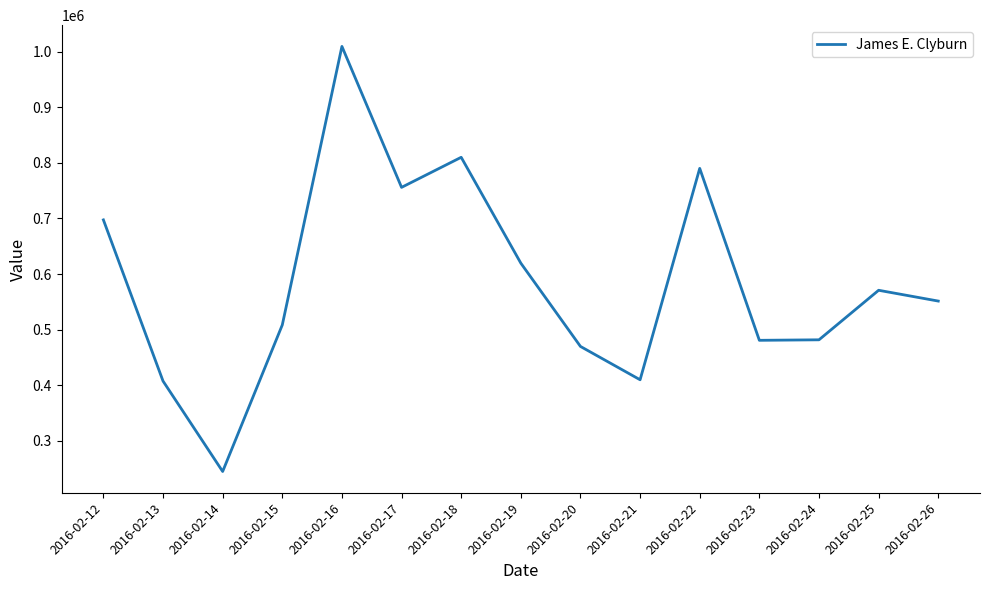

At which category does the chart reach its minimum across all series?

2016-02-14